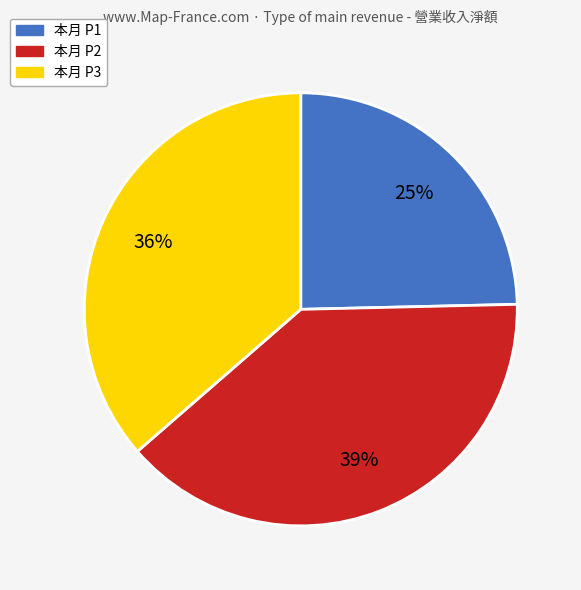

Is there a majority slice in this chart?

No